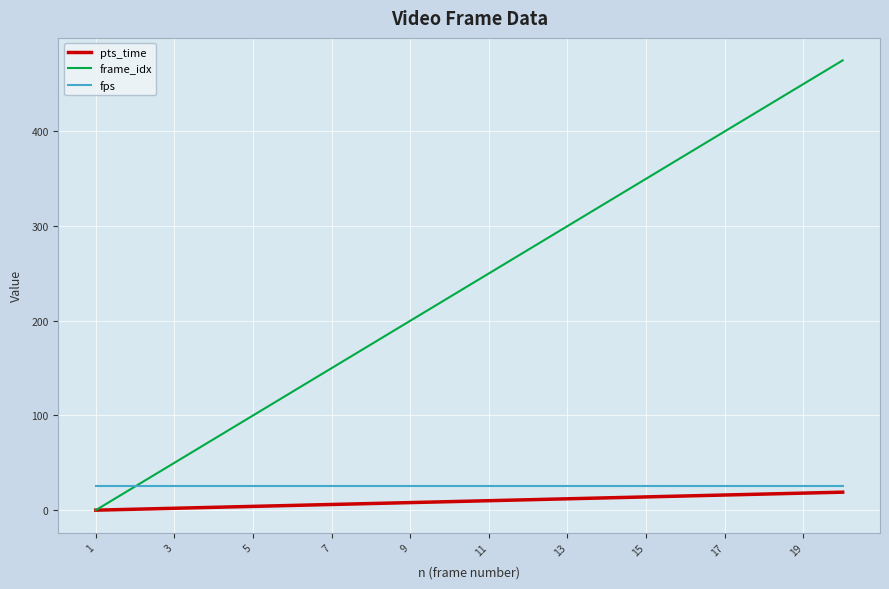

Which series has the largest total across all categories?

frame_idx